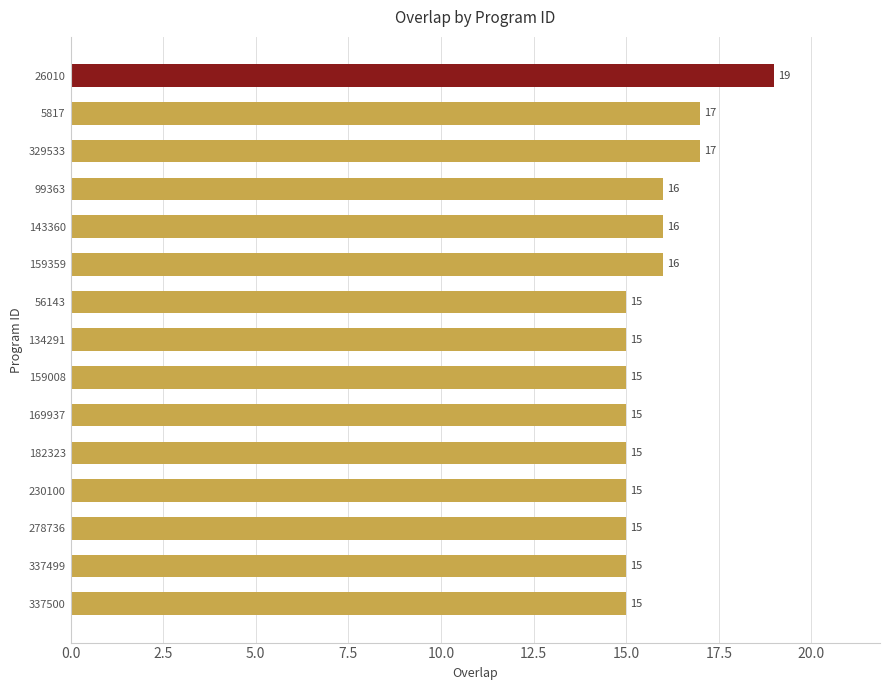

The chart shows a value of 25 at 337500. True or false?

False